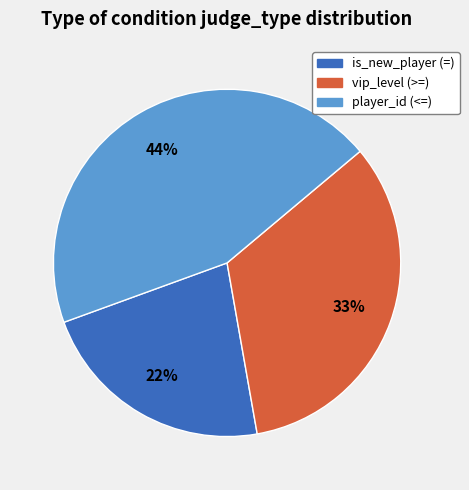

Is the sum of vip_level (>=) and player_id (<=) greater than half?

Yes